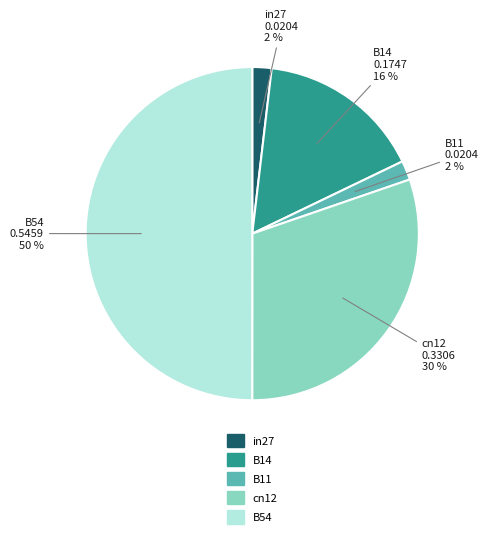

Which slice is the largest?

B54